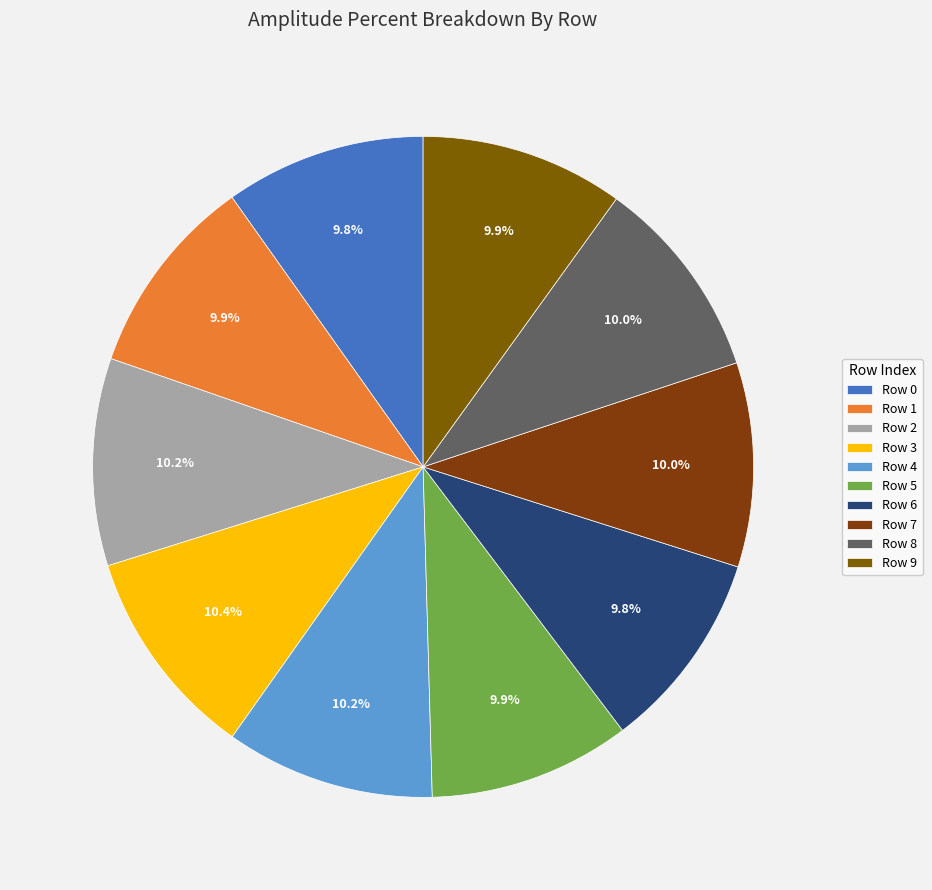

Is there any slice that represents more than half of the pie?

No